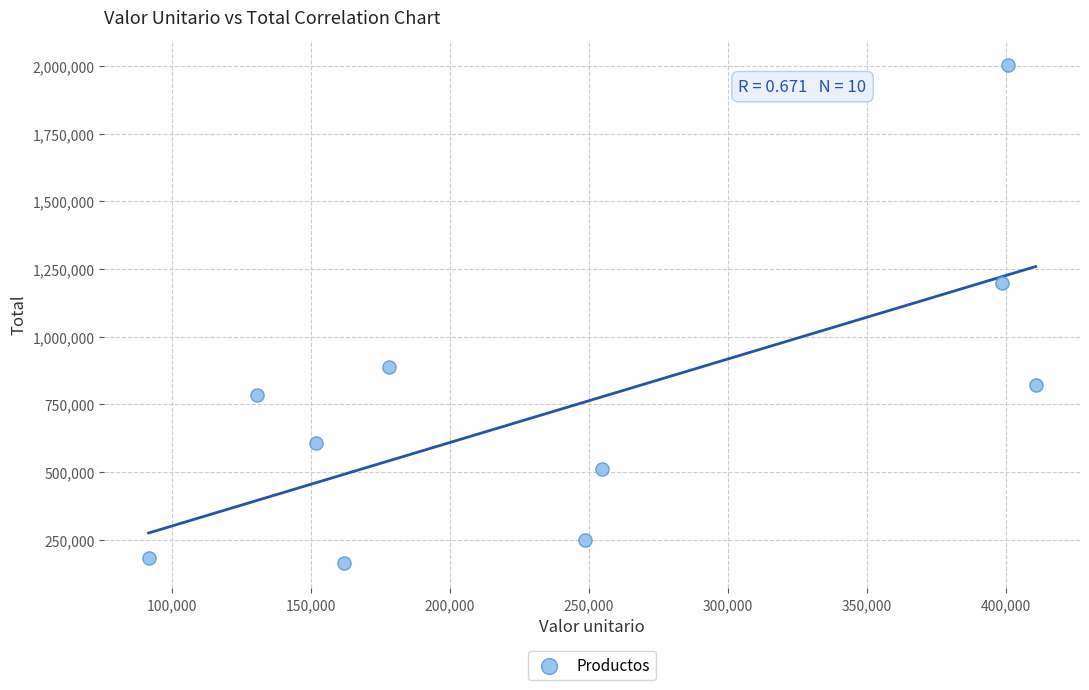

What is the average Y value?

740495